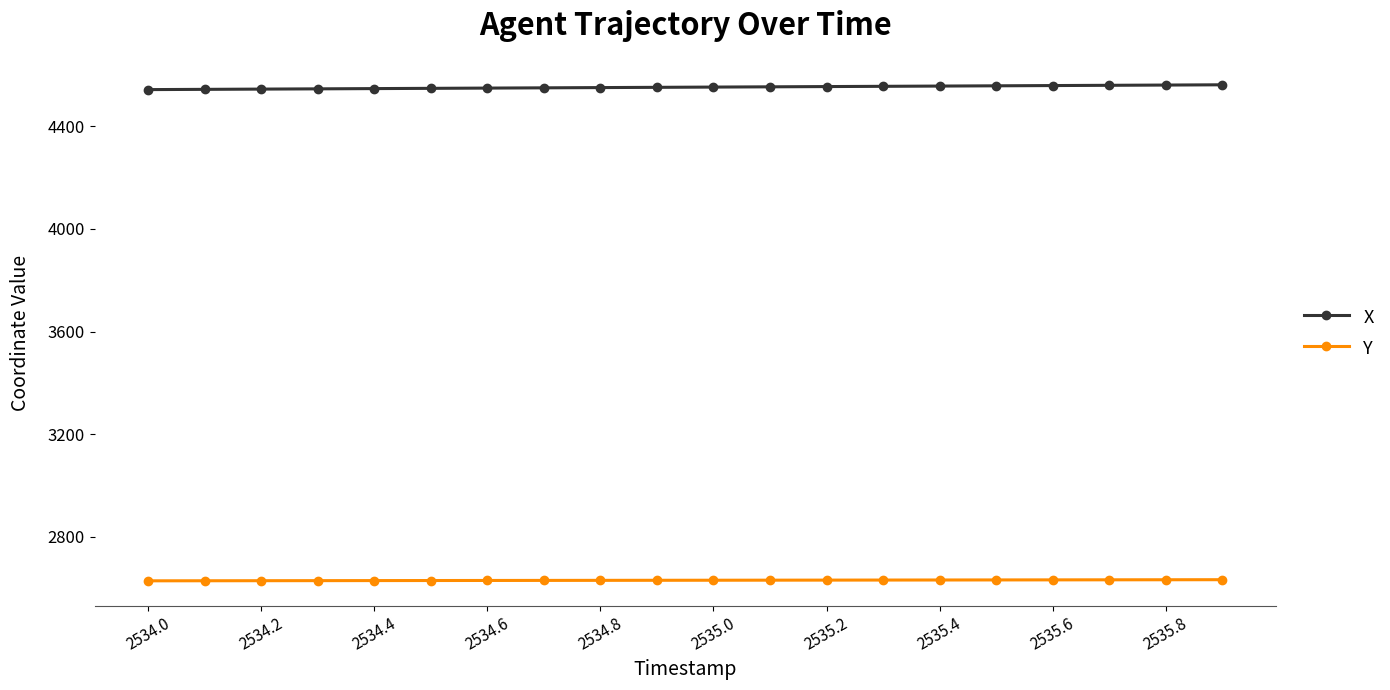

What is the sum of all Y values?

52608.5